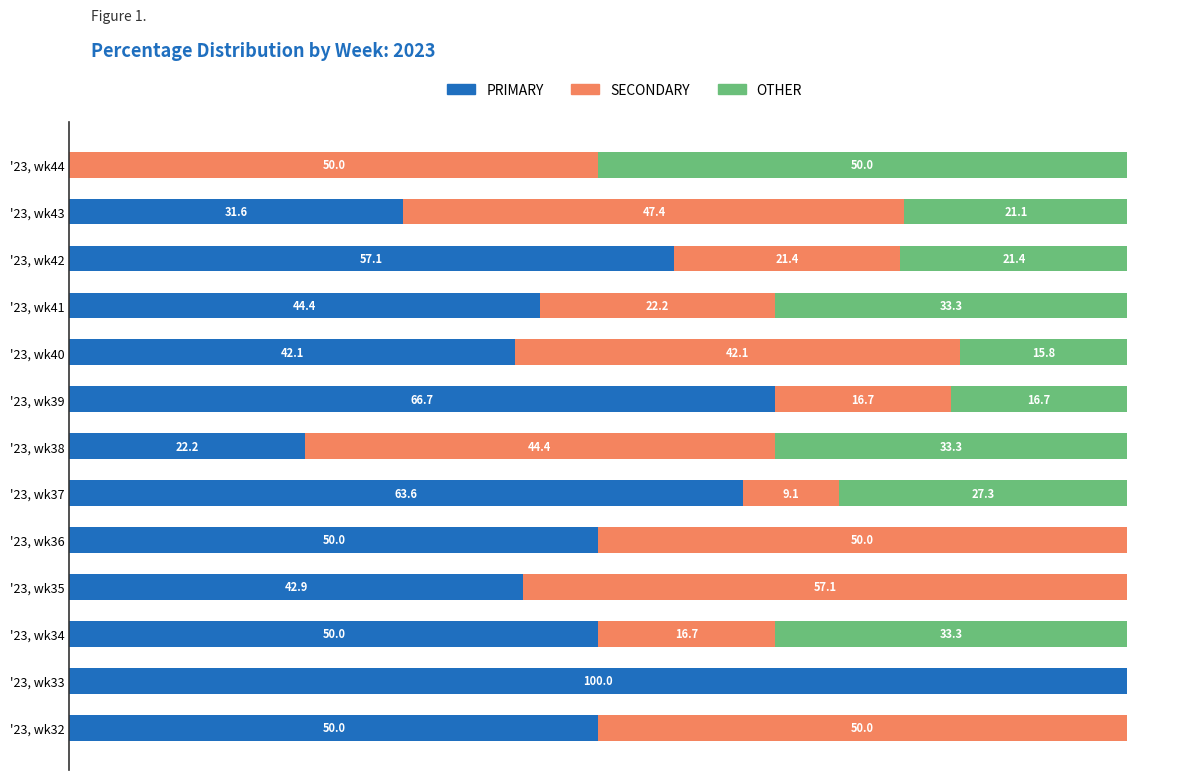

At which label does PRIMARY reach its peak?

'23, wk33